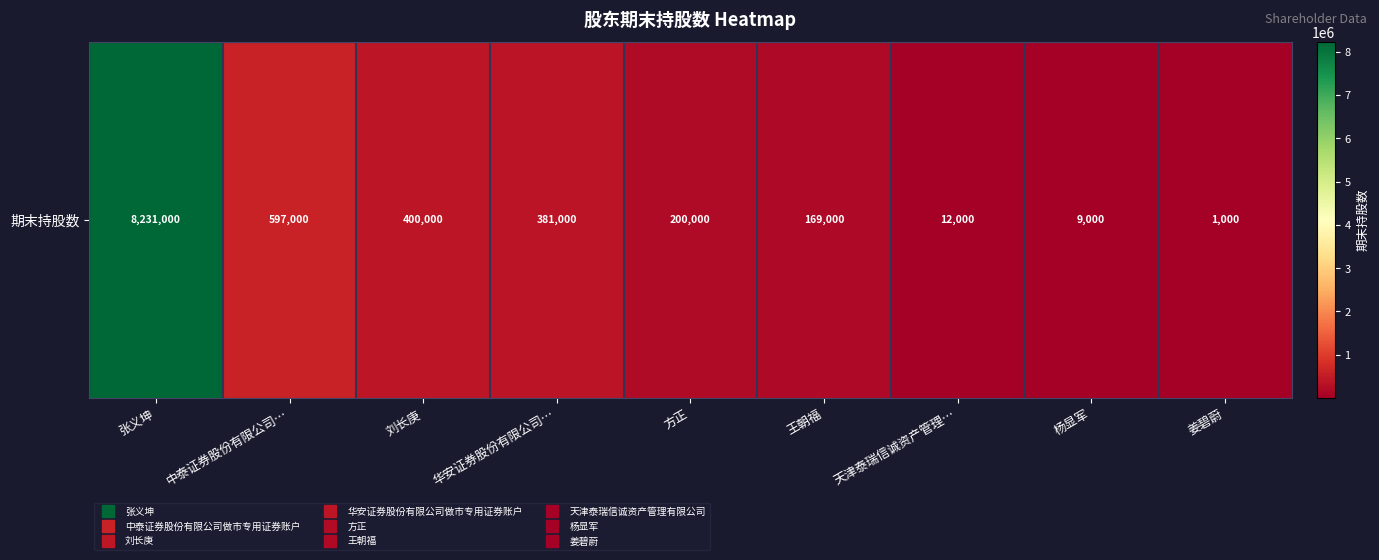

The value at 姜碧蔚 is 618. True or false?

False